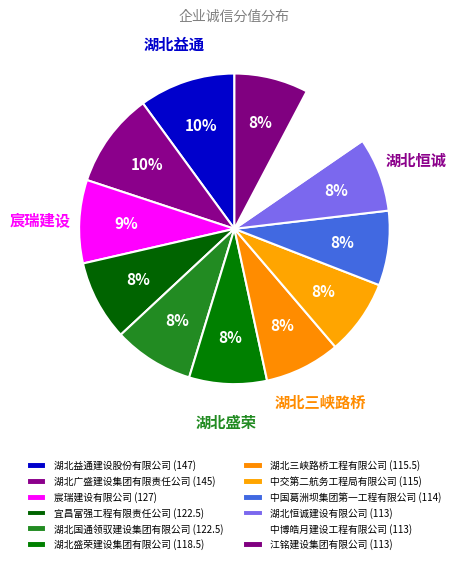

Does 湖北盛荣建设集团有限公司 represent more than half of the total?

No